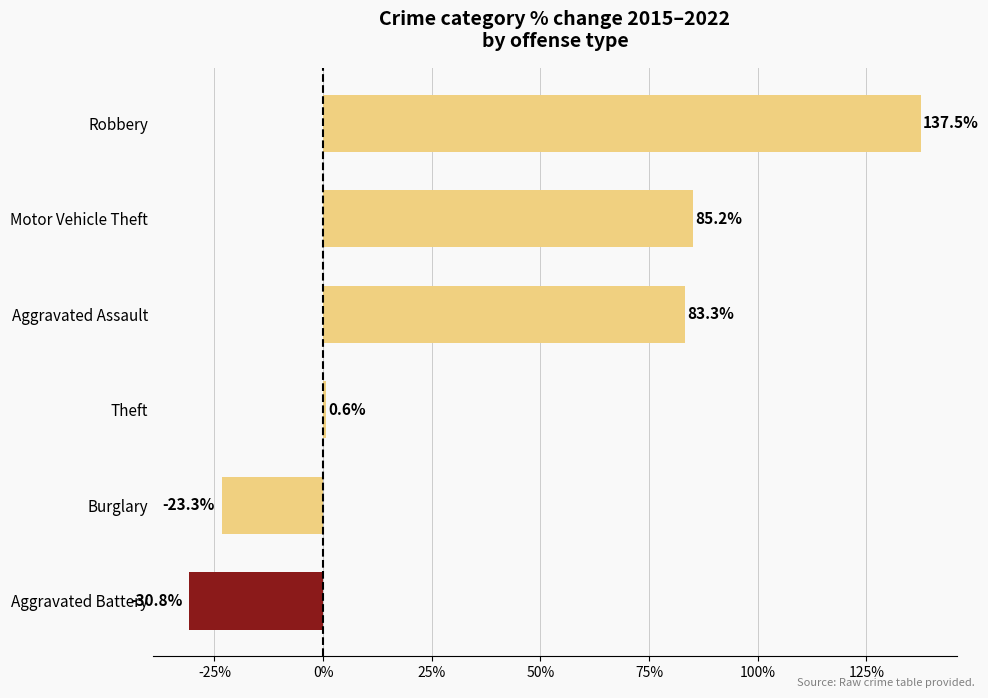

Count the number of categories in the chart.

6